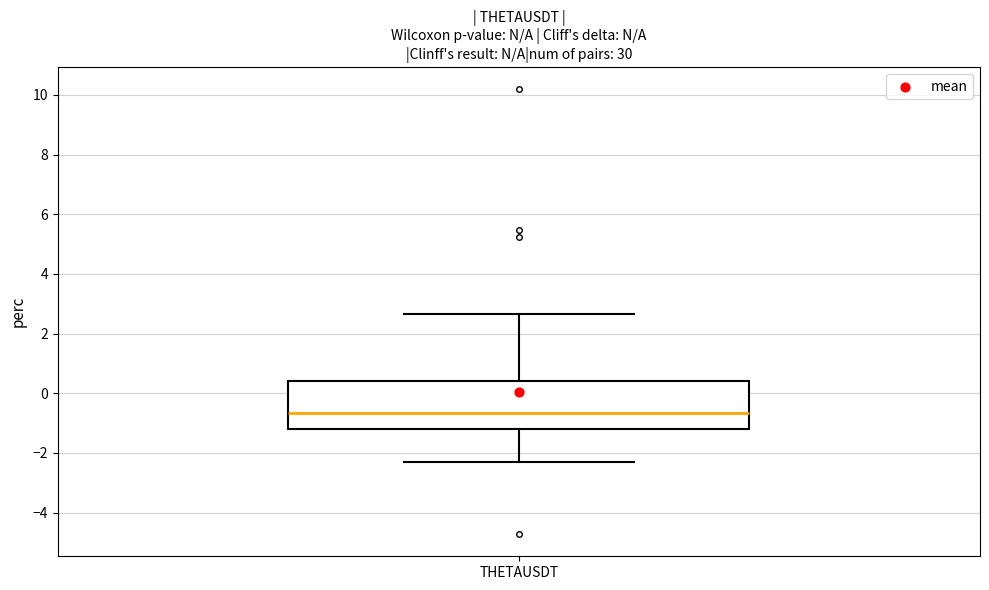

Transcribe this box plot: give where the median line is, the range the box spans, and where the two whiskers end, as read against the y-axis. The values are not printed on the chart, so give them approximately, as read against the axis.

median -0.6, box -1.2 to 0.4, whiskers -2.4 to 2.6